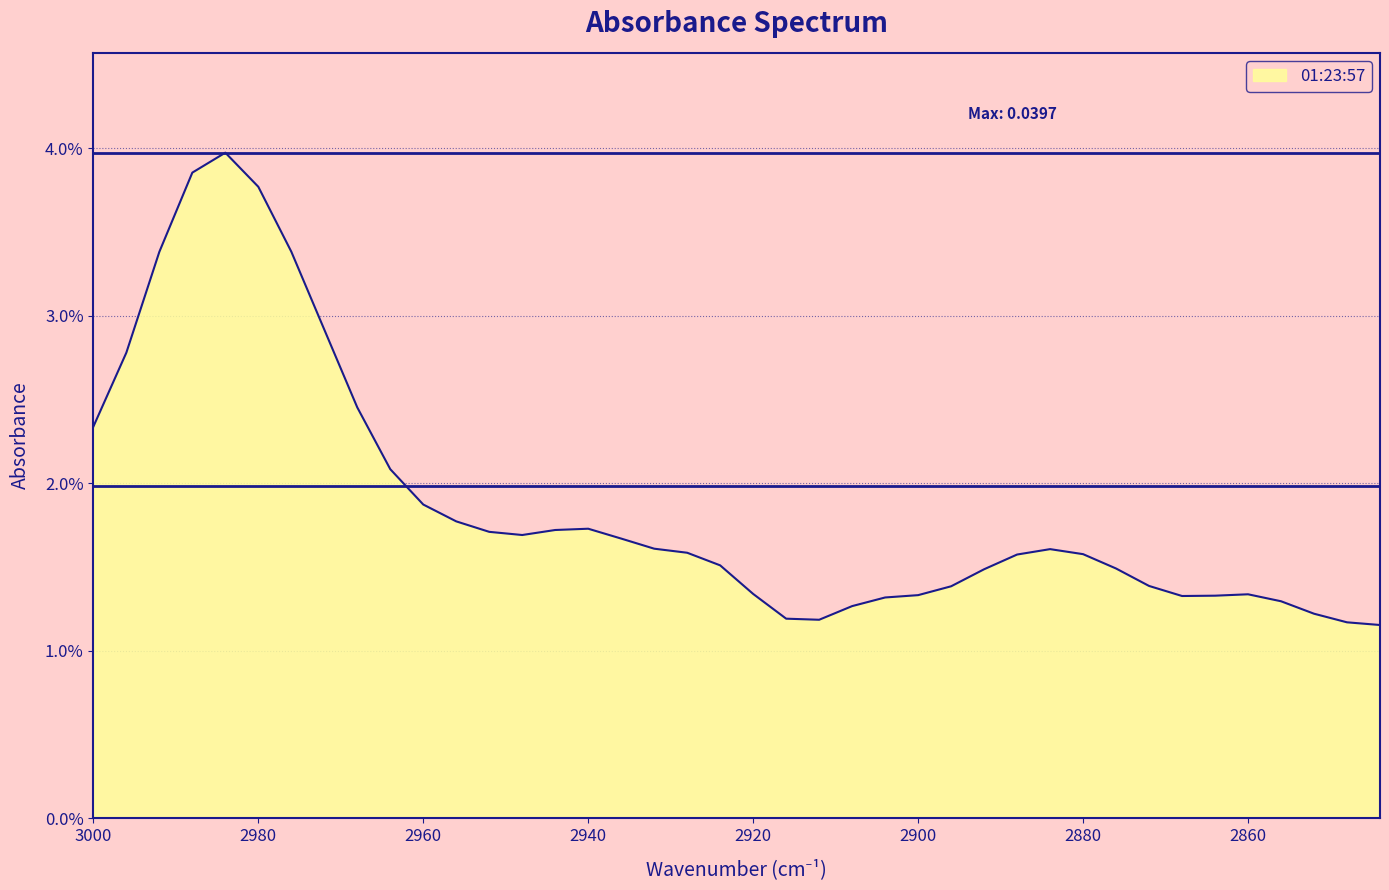

List the labels in order of value, smallest first.

2844, 2848, 2912, 2916, 2852, 2908, 2856, 2904, 2868, 2864, 2900, 2860, 2920, 2896, 2872, 2892, 2876, 2924, 2888, 2880, 2928, 2884, 2932, 2936, 2948, 2952, 2944, 2940, 2956, 2960, 2964, 3000, 2968, 2996, 2972, 2992, 2976, 2980, 2988, 2984